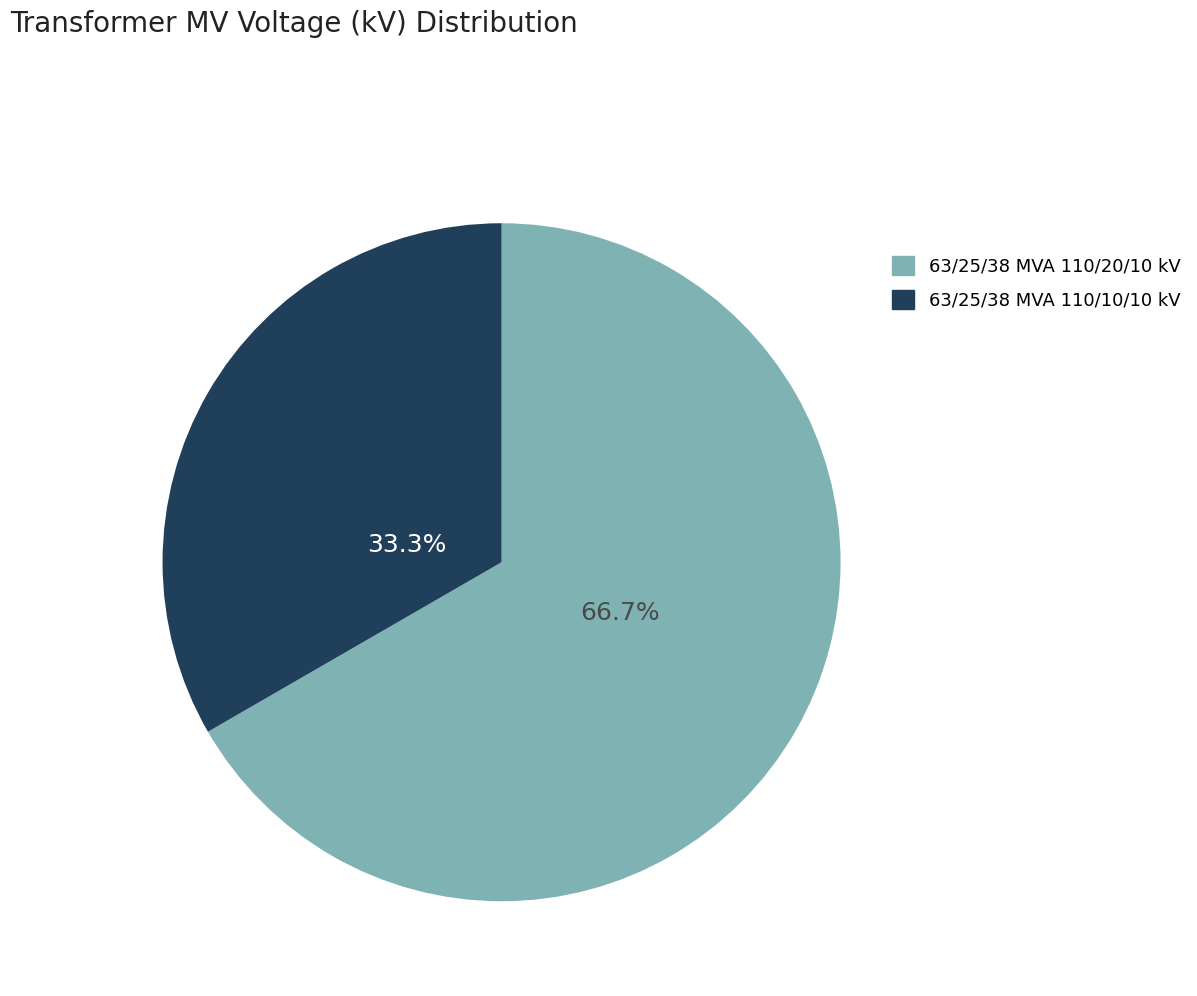

The 63/25/38 MVA 110/20/10 kV slice represents 61% of the pie. True or false?

False